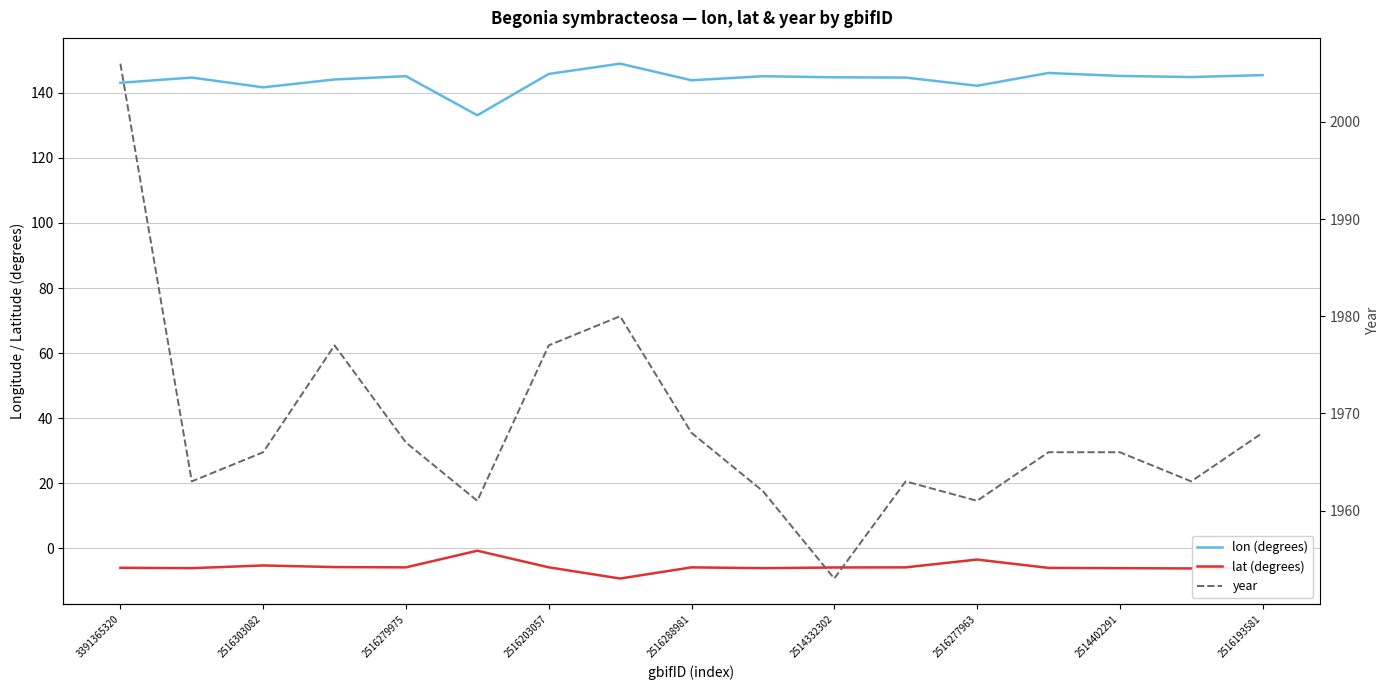

What is the sum of all year values?

33467.0